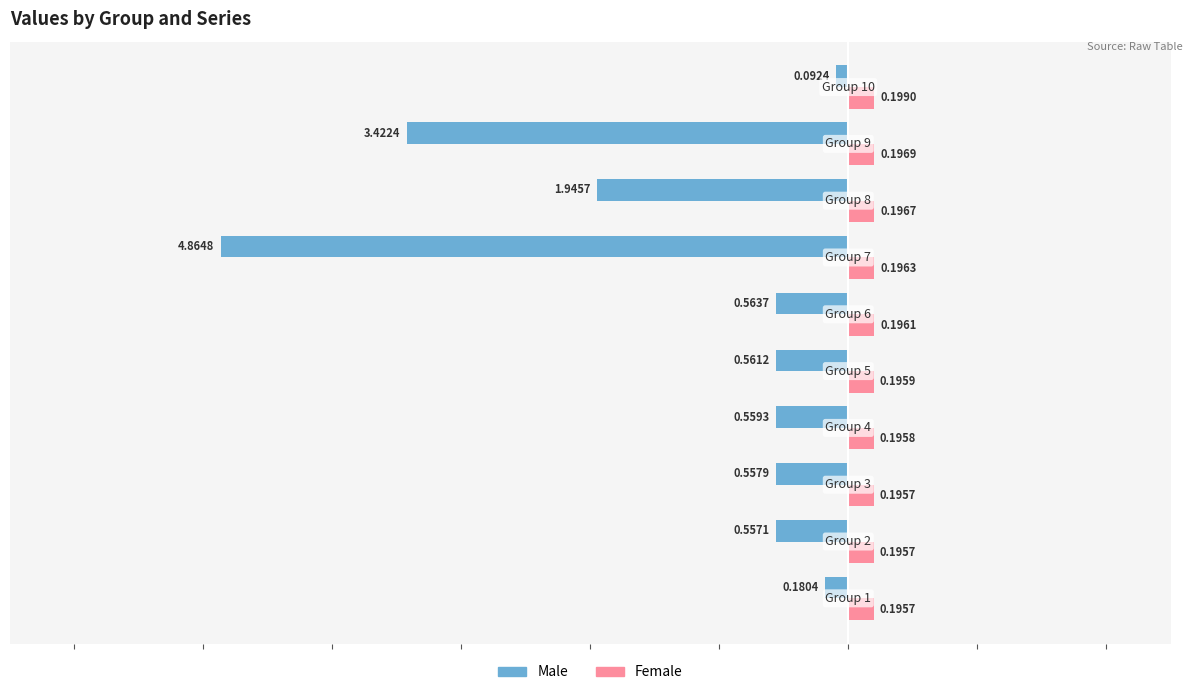

What is the average value of the Male series?

-1.3